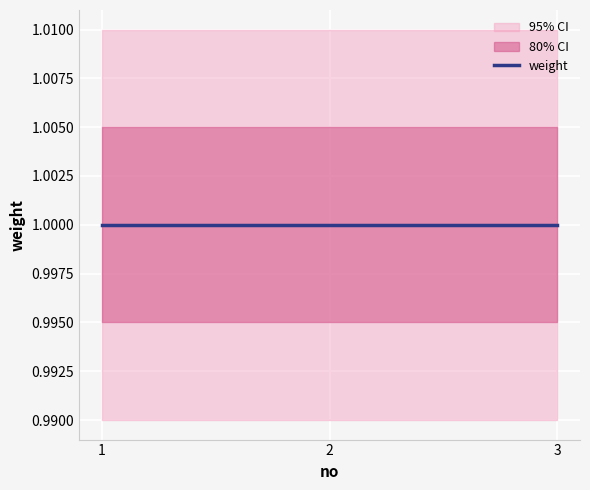

Rank the series by their average value, from highest to lowest.

ci_outer_upper, ci_inner_upper, weight, ci_inner_lower, ci_outer_lower